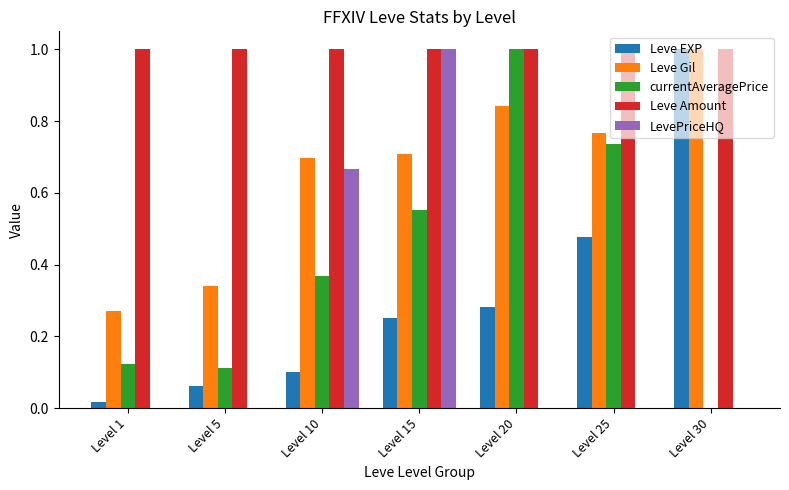

What is the sum of the currentAveragePrice values at Level 10 and Level 20?

1.4